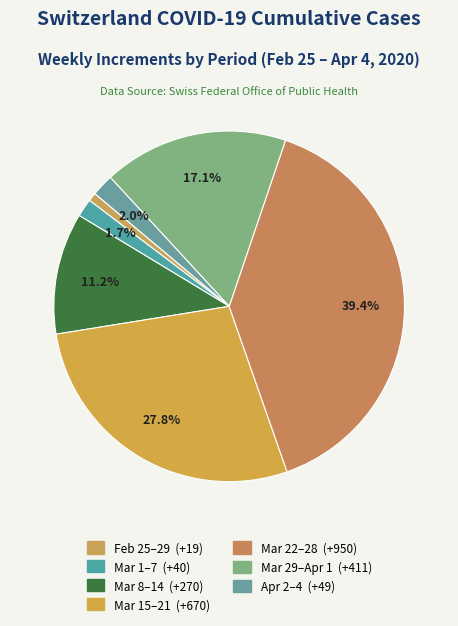

How many segments does this pie chart have?

7